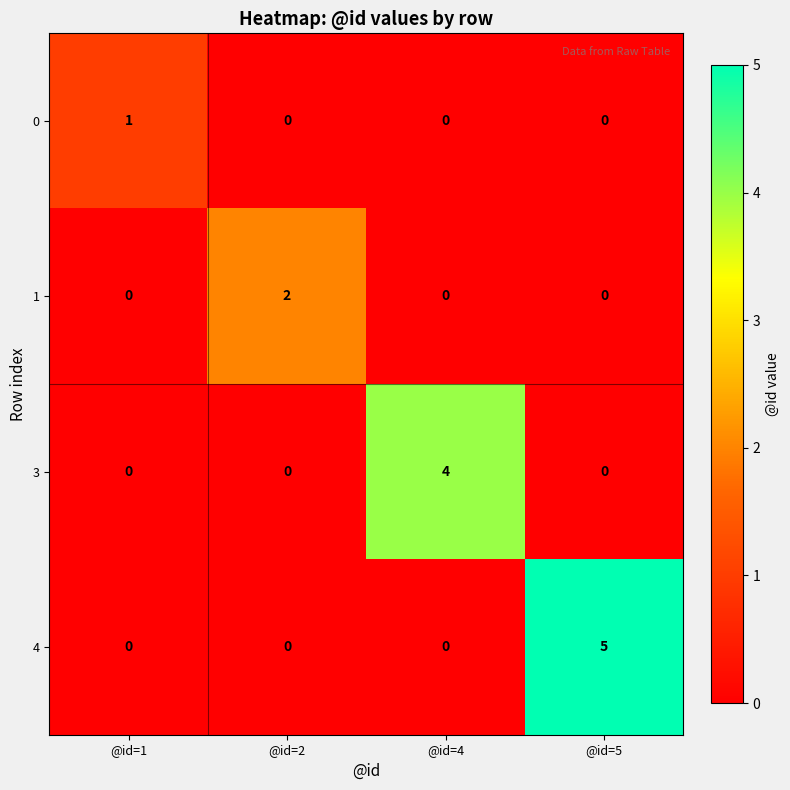

List the series in order of their peak value, lowest first.

0, 1, 3, 4